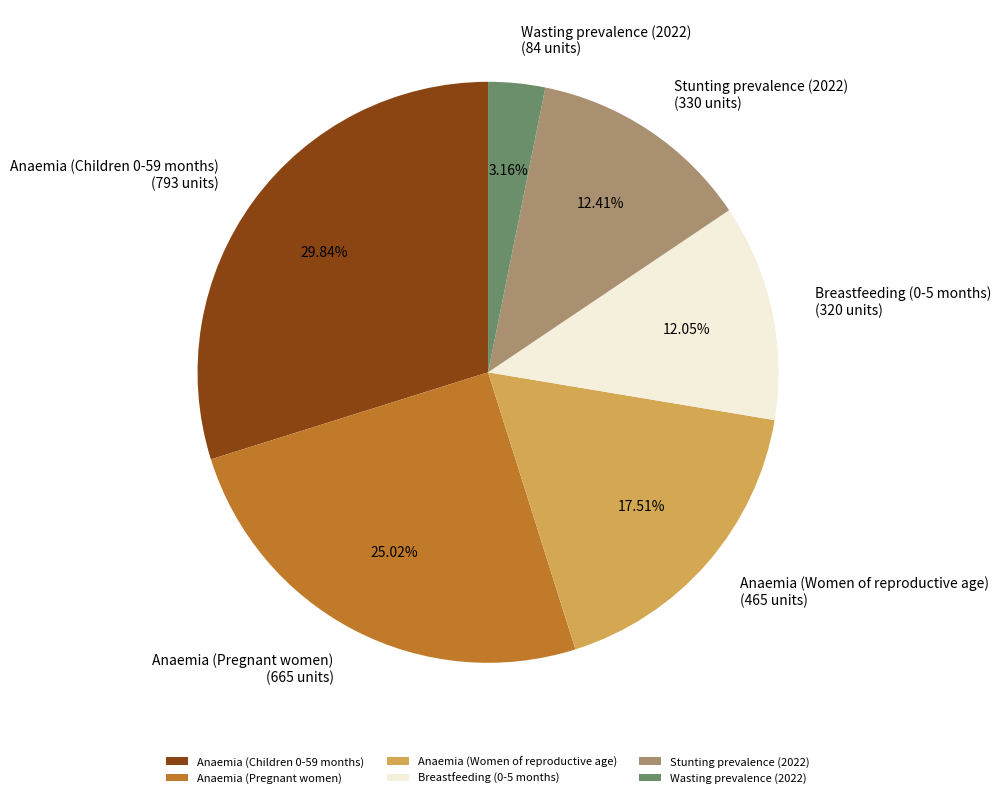

What percentage is the Breastfeeding (0-5 months) slice, to the nearest percent?

12%